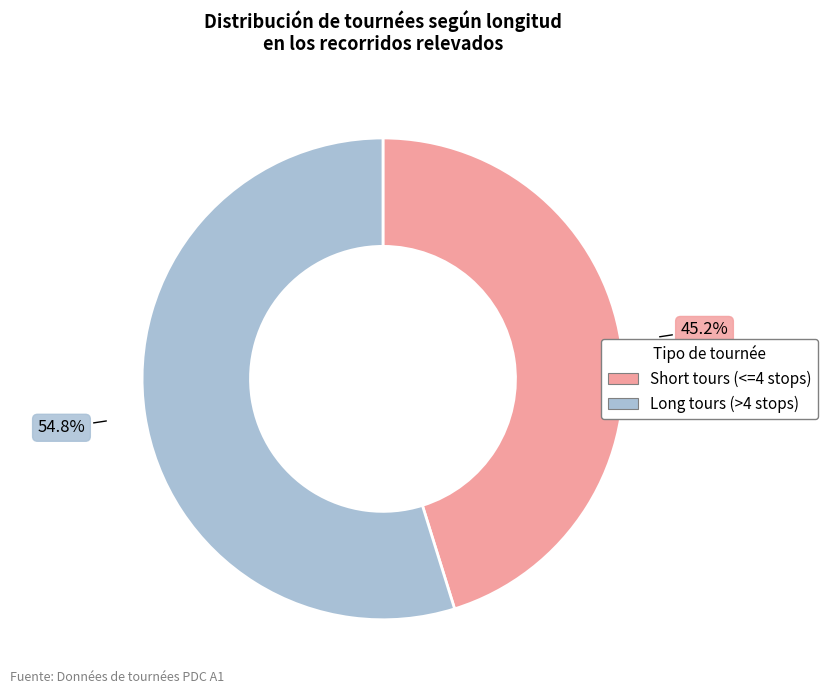

Do Long tours (>4 stops) and Short tours (<=4 stops) together represent more than half of the pie?

Yes